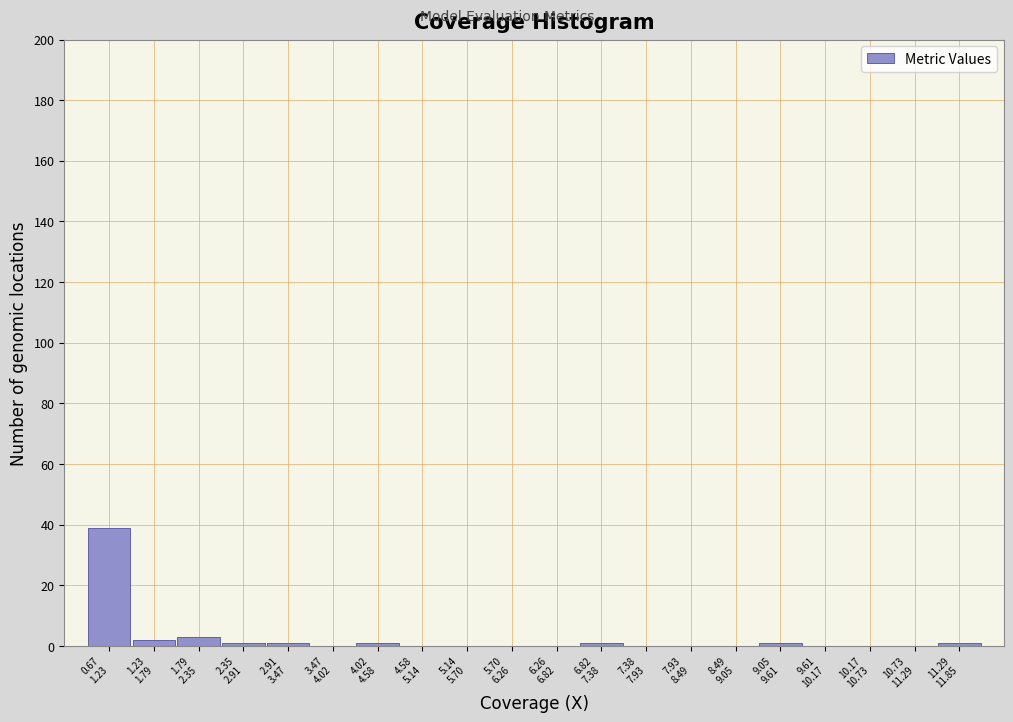

What is the sum of all values?

50